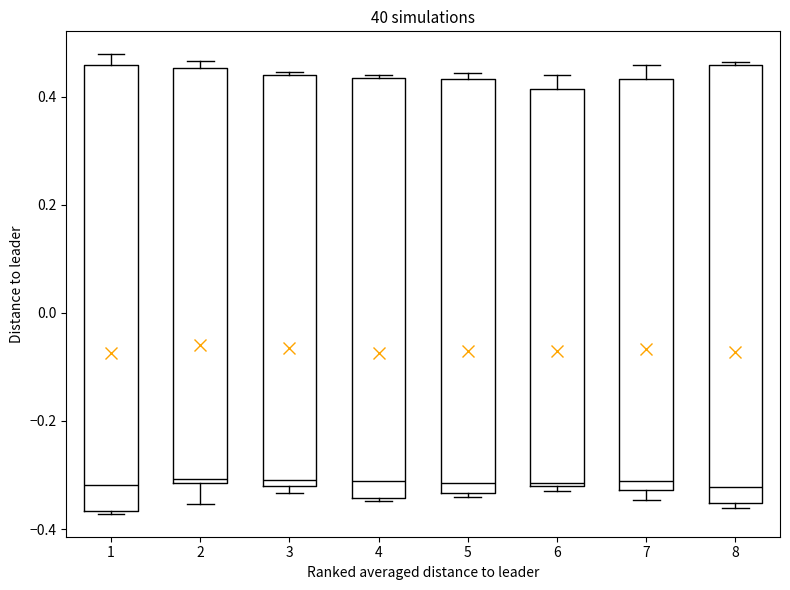

Reading left to right, transcribe this box plot: for each box, give where its median line is, the range the box spans, and where its two whiskers end, as read against the y-axis. The values are not printed on the chart, so give them approximately, as read against the axis.

1: median -0.32, box -0.36 to 0.46, whiskers -0.38 to 0.48
2: median -0.30, box -0.32 to 0.46, whiskers -0.36 to 0.46 (just above the box's upper edge)
3: median -0.30, box -0.32 to 0.44, whiskers -0.34 to 0.44
4: median -0.32, box -0.34 to 0.44, whiskers -0.34 to 0.44 (just above the box's upper edge)
5: median -0.32, box -0.34 to 0.44, whiskers -0.34 (just below the box's lower edge) to 0.44 (just above the box's upper edge)
6: median -0.32 (just above the box's lower edge), box -0.32 to 0.42, whiskers -0.32 (just below the box's lower edge) to 0.44
7: median -0.32 (just above the box's lower edge), box -0.32 to 0.44, whiskers -0.34 to 0.46
8: median -0.32, box -0.36 to 0.46, whiskers -0.36 (just below the box's lower edge) to 0.46